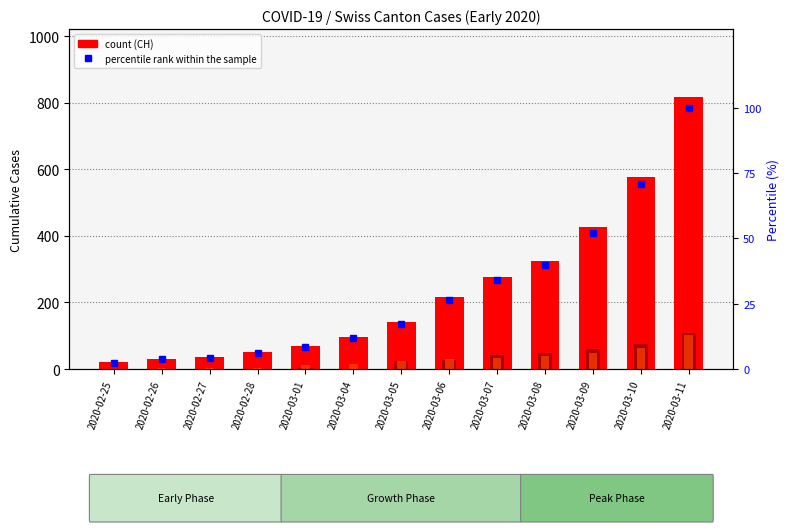

Is the value of CH at 2020-03-04 greater than the value of ZH at 2020-03-04?

Yes